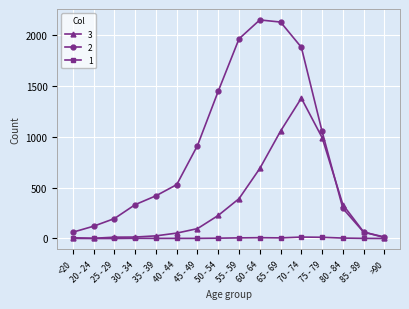

How many data points in 2 are less than 530?

8